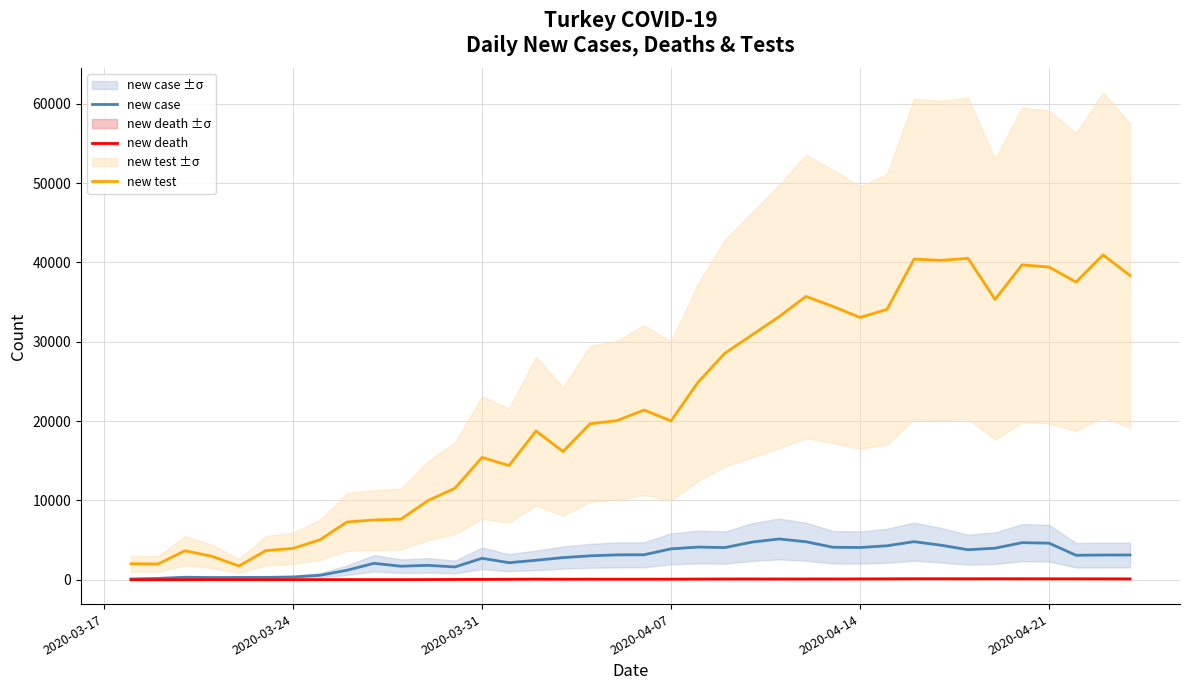

How many data points in new case are above 3116?

18